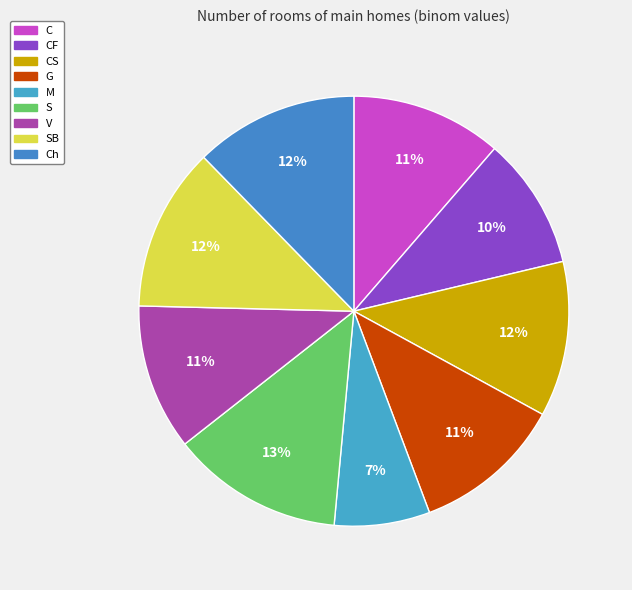

To the nearest percent, what is the combined percentage of SB and CS?

24%